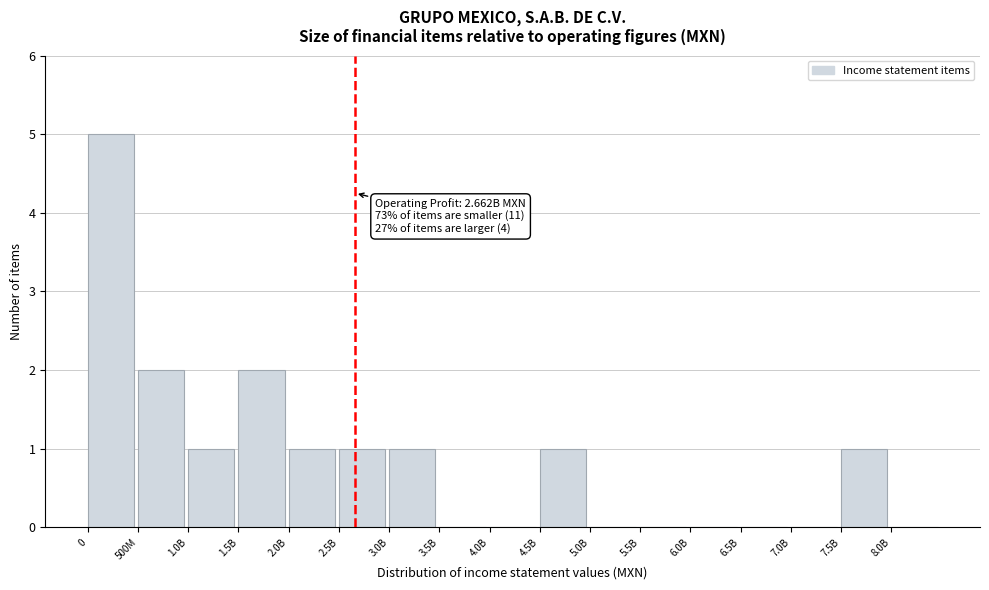

Reading left to right, extract all data points from this chart.

0=5	500M=2	1.0B=1	1.5B=2	2.0B=1	2.5B=1	3.0B=1	3.5B=0	4.0B=0	4.5B=1	5.0B=0	5.5B=0	6.0B=0	6.5B=0	7.0B=0	7.5B=1	8.0B=0